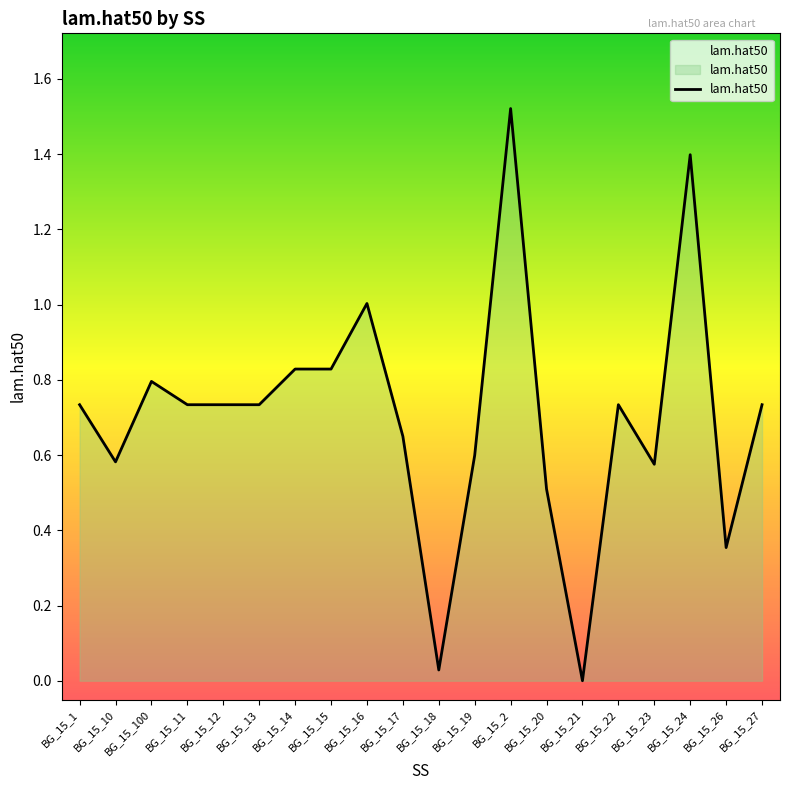

What is the difference between the maximum and minimum values?

1.5